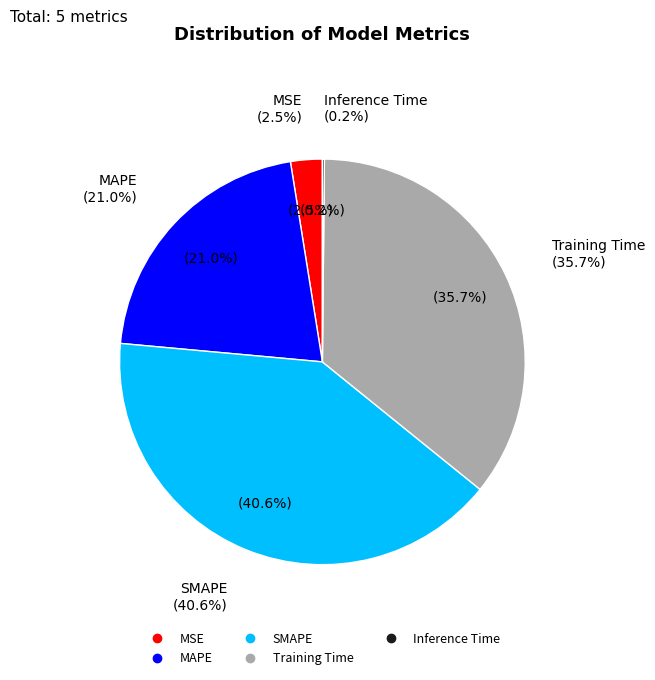

Is there any slice that represents more than half of the pie?

No